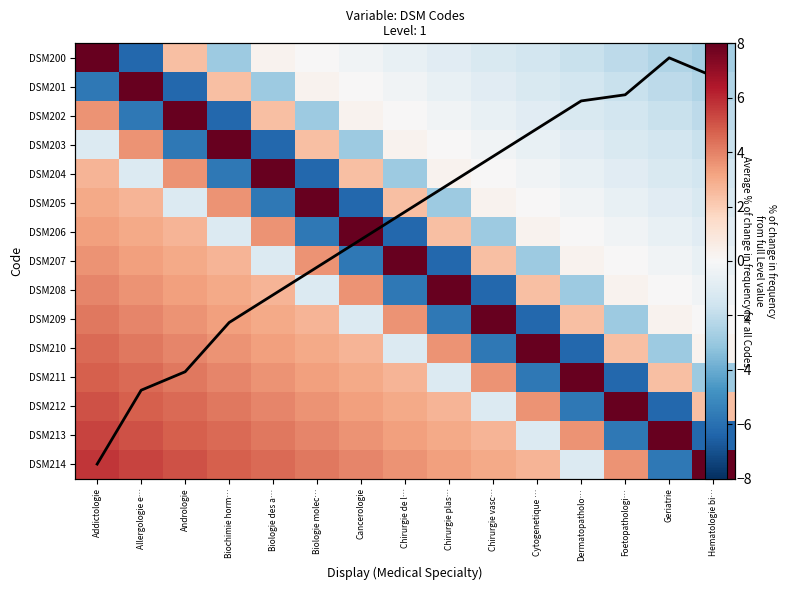

How many categories are shown in the chart?

15